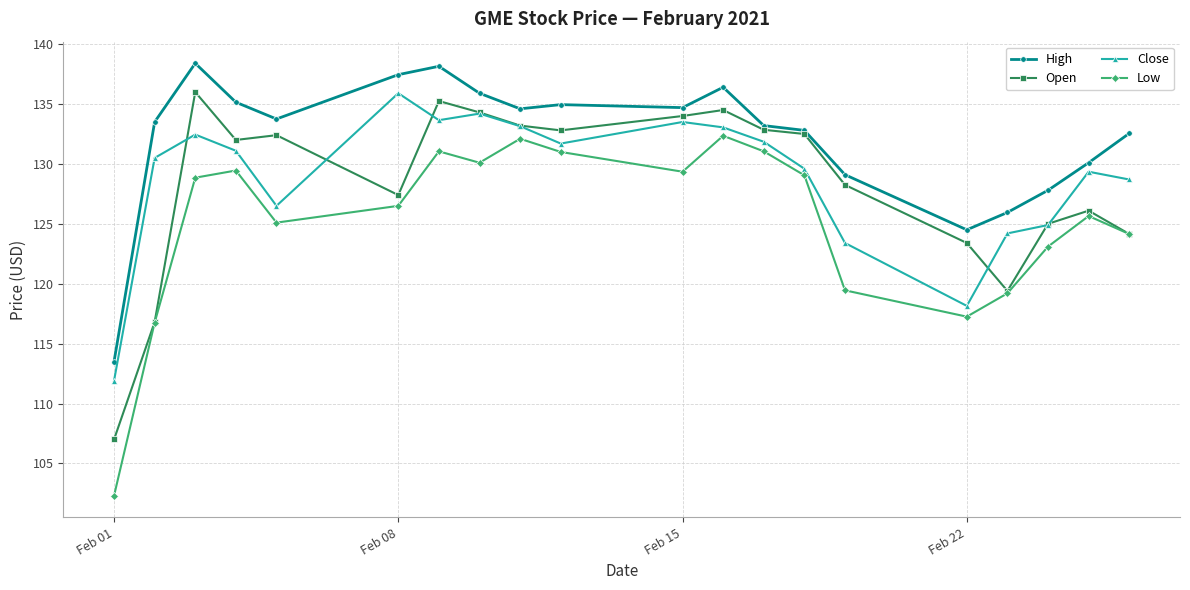

What is the highest value of the Open series?

136.0